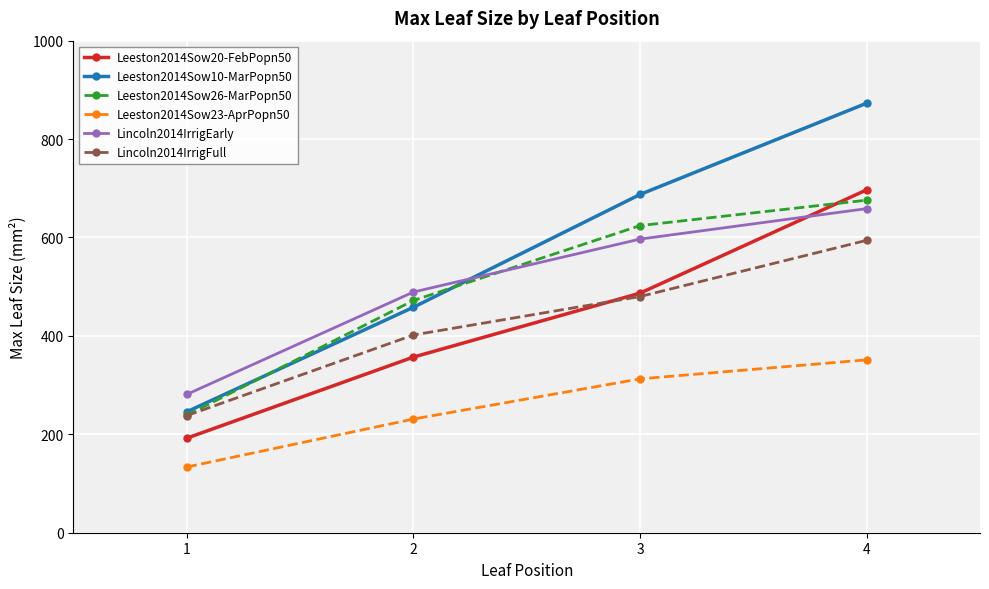

The value of Leeston2014Sow26-MarPopn50 at 4 is 1132.5. True or false?

False